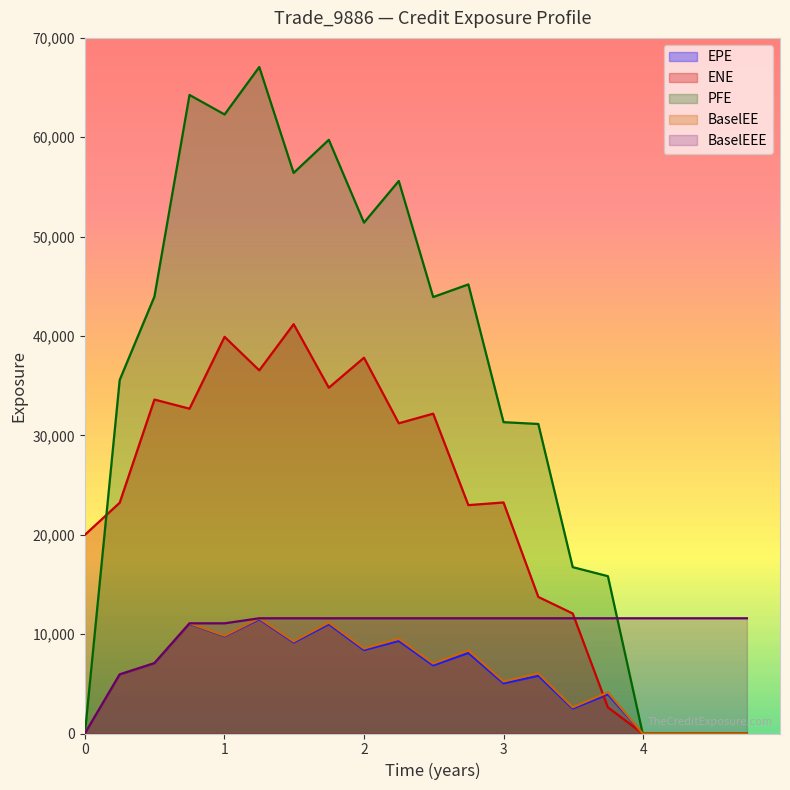

What is the value of the ENE point at the 3rd from the left?

33606.2